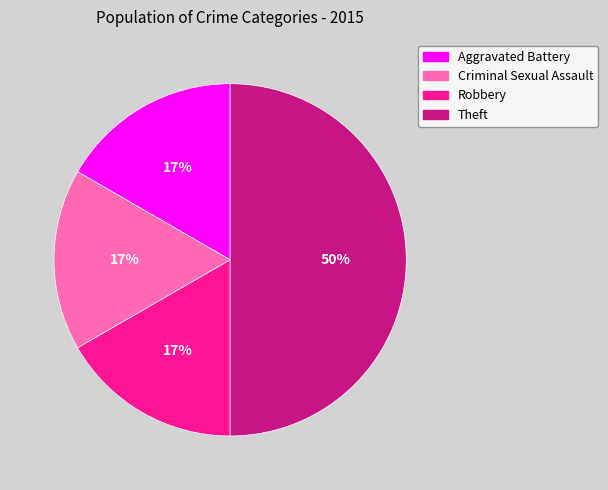

How many segments does this pie chart have?

4